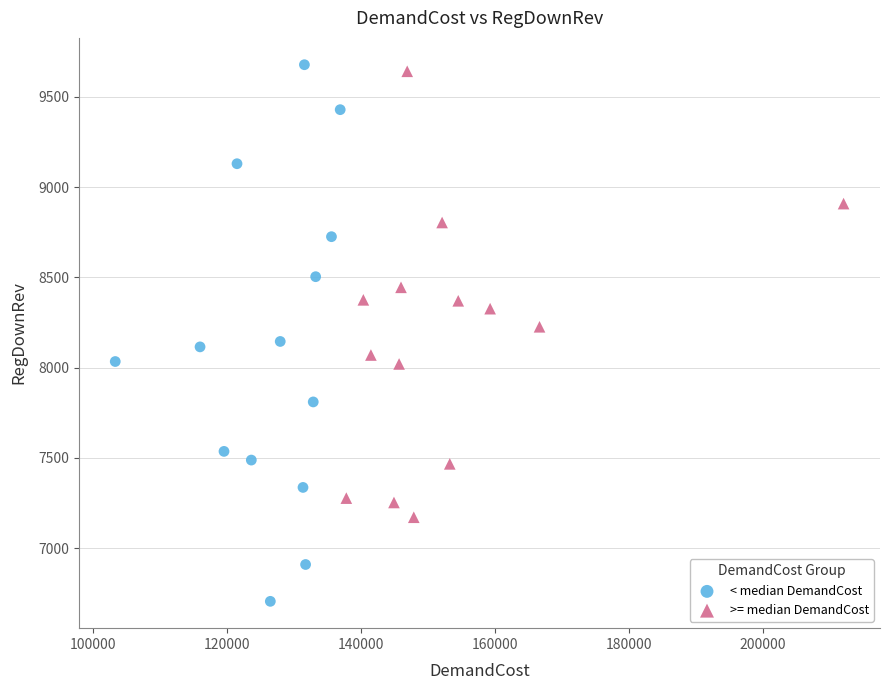

Which series has the largest Y range (max minus min)?

< median DemandCost